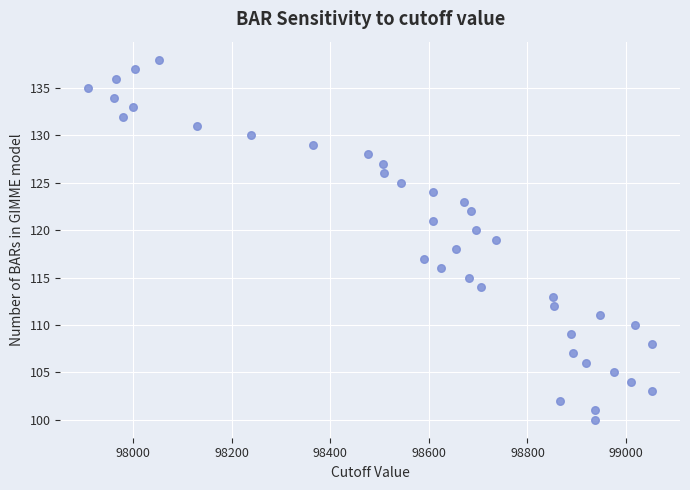

What is the range of Y values (max minus min)?

38